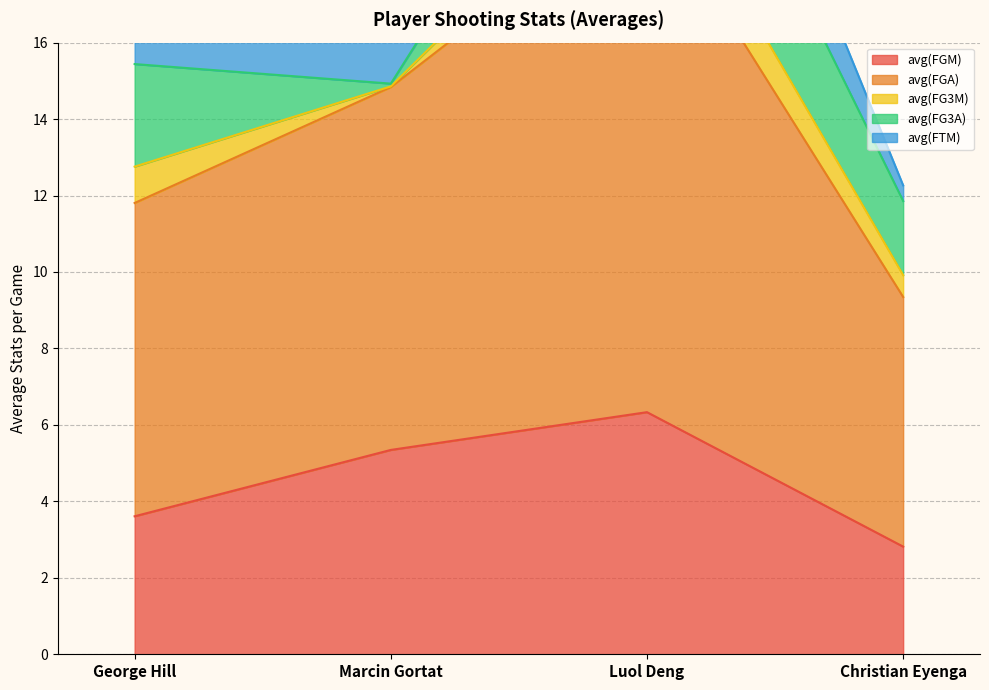

What is the difference between the avg(FG3M) values at Christian Eyenga and Luol Deng?

0.9